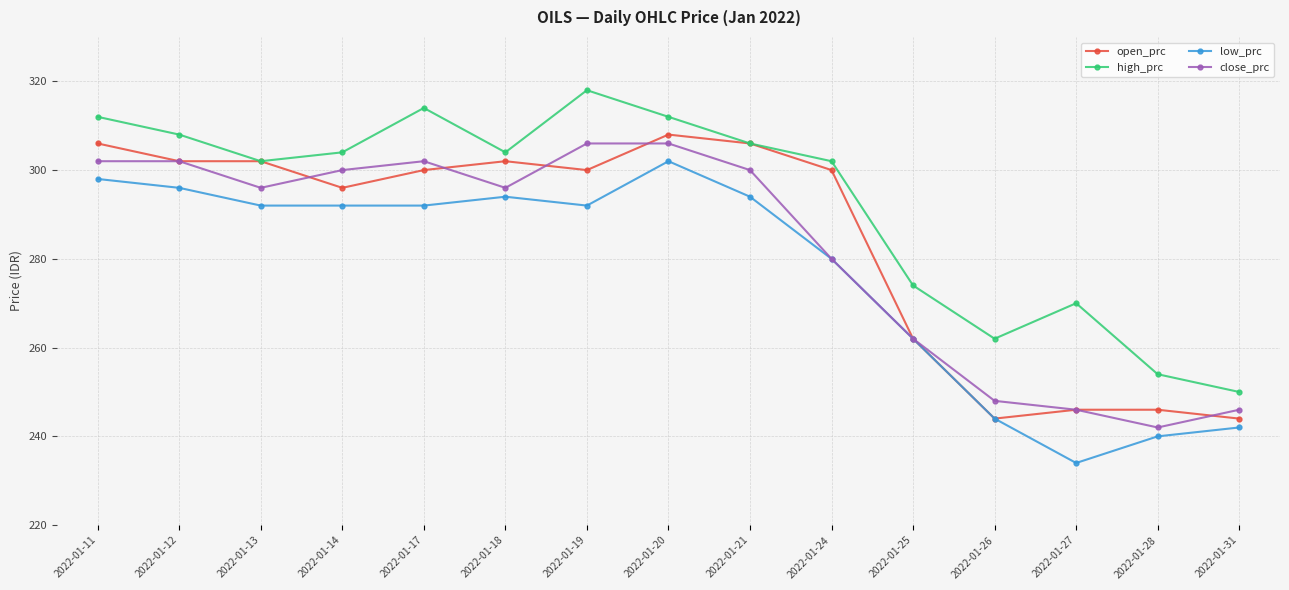

Is this an area chart (filled region under the line)?

No